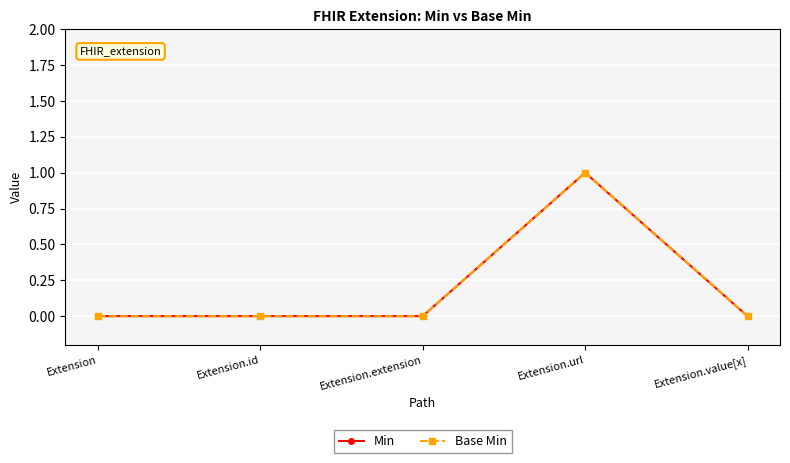

Reading right to left, what are all the values shown in this chart?

Min: Extension.value[x]=0	Extension.url=1	Extension.extension=0	Extension.id=0	Extension=0
Base Min: Extension.value[x]=0	Extension.url=1	Extension.extension=0	Extension.id=0	Extension=0